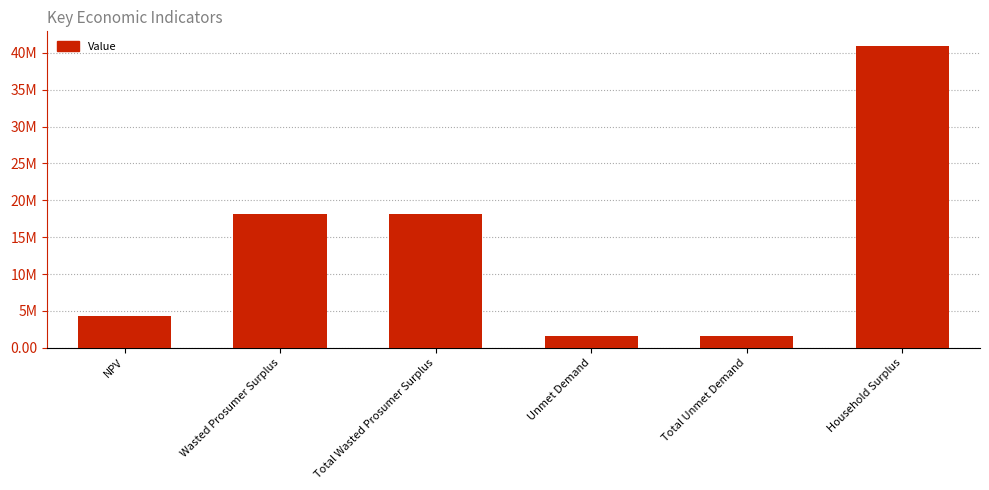

Does the chart contain any negative values?

No